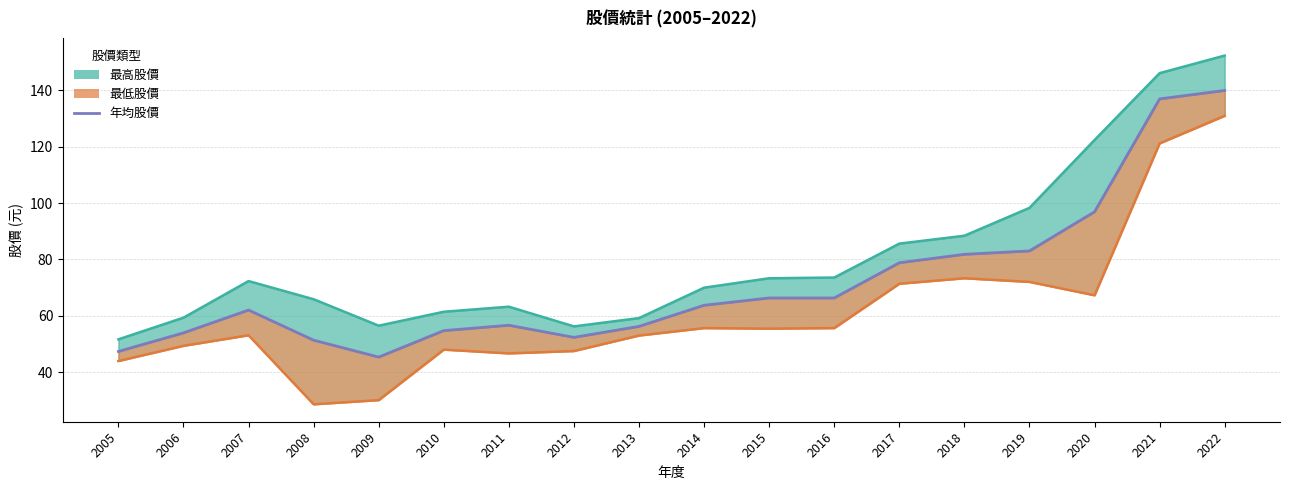

True or false: 最高股價 and 年均股價 intersect in this chart.

False